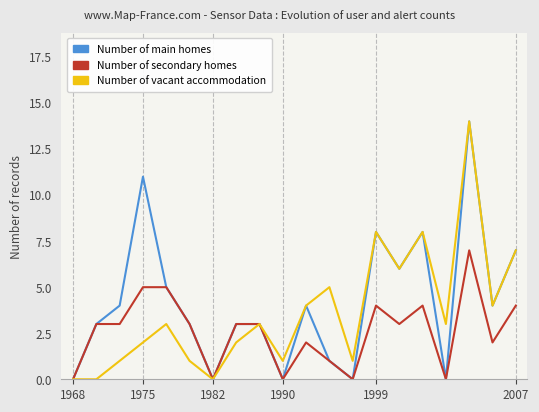

Rank the series by their average value, from lowest to highest.

Number of secondary homes, Number of vacant accommodation, Number of main homes